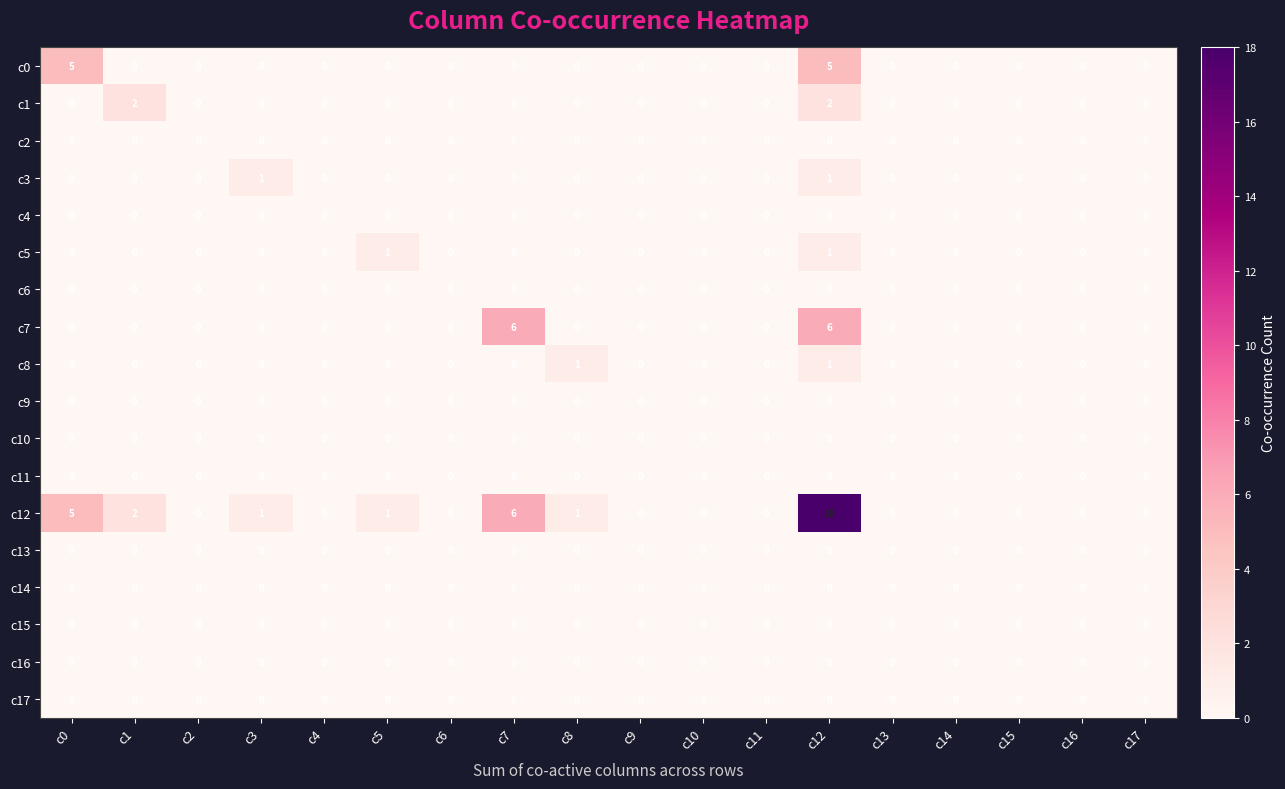

At which label is c12 closest to 9?

c7